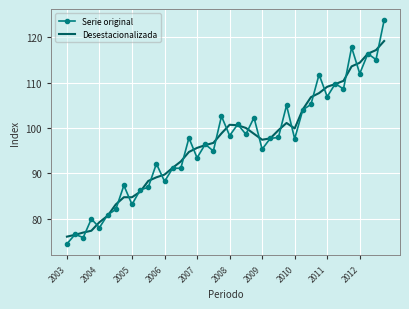

List the series in order of their peak value, lowest first.

Desestacionalizada, Serie original